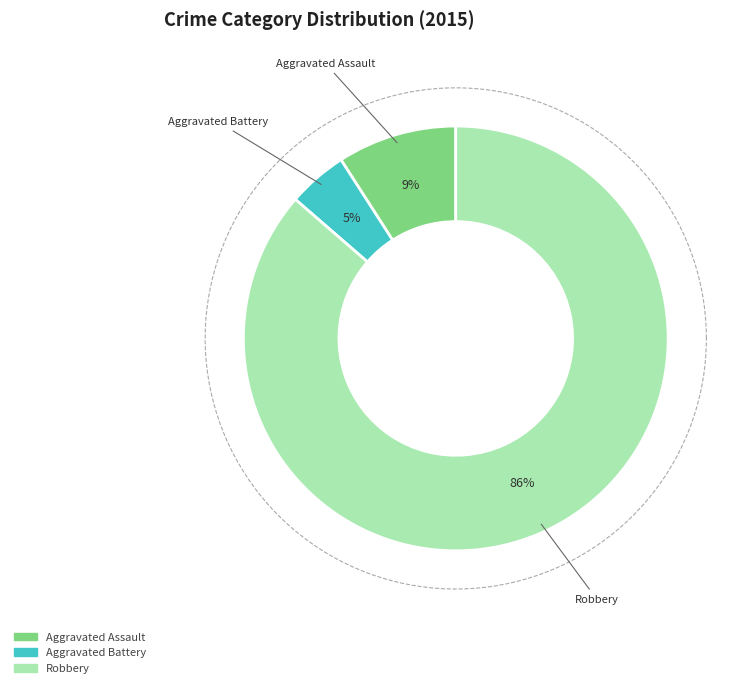

Is there a majority slice in this chart?

Yes